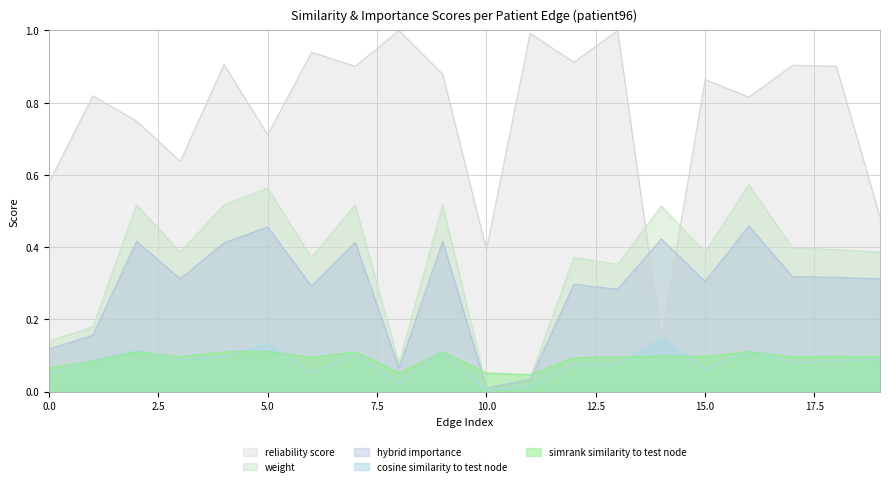

What is the total value across all series at 3?

1.5